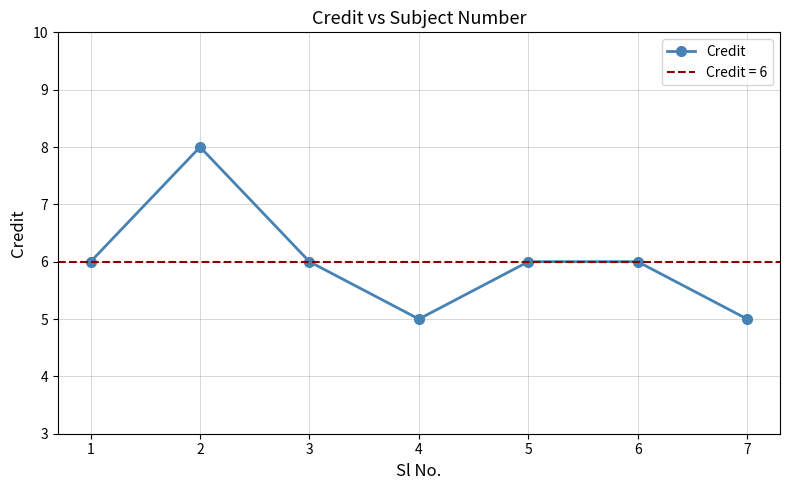

How many values are below 6?

2